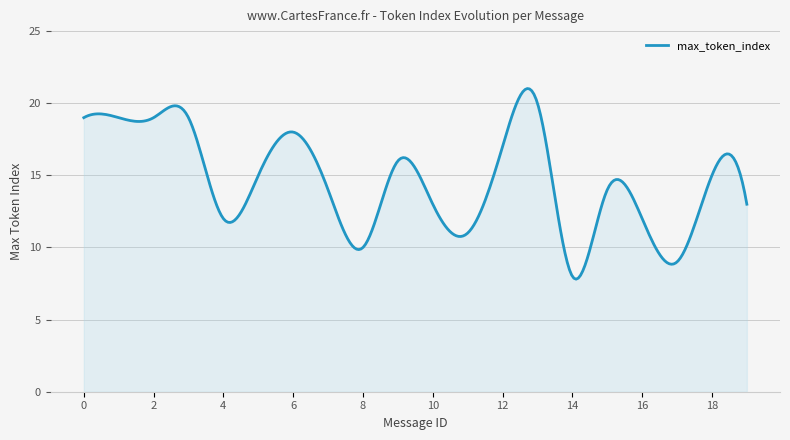

What is the difference between the maximum and minimum values?

13.2